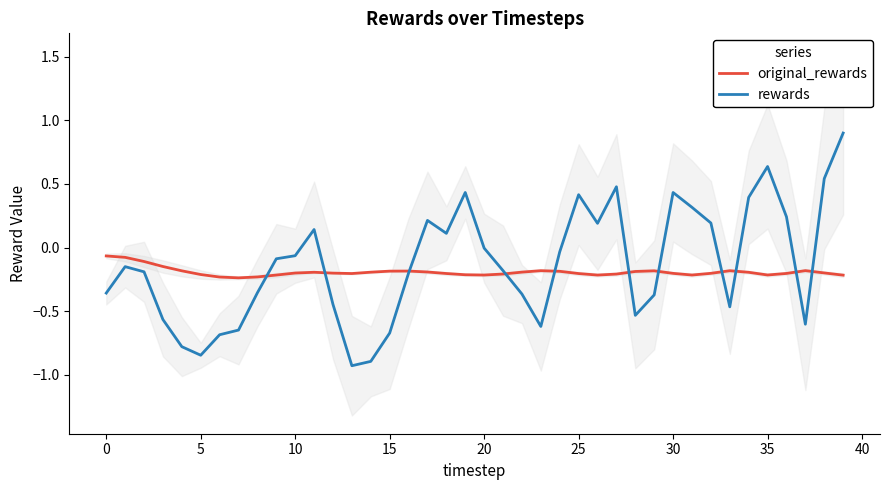

How many interior local valleys does the rewards series have?

8